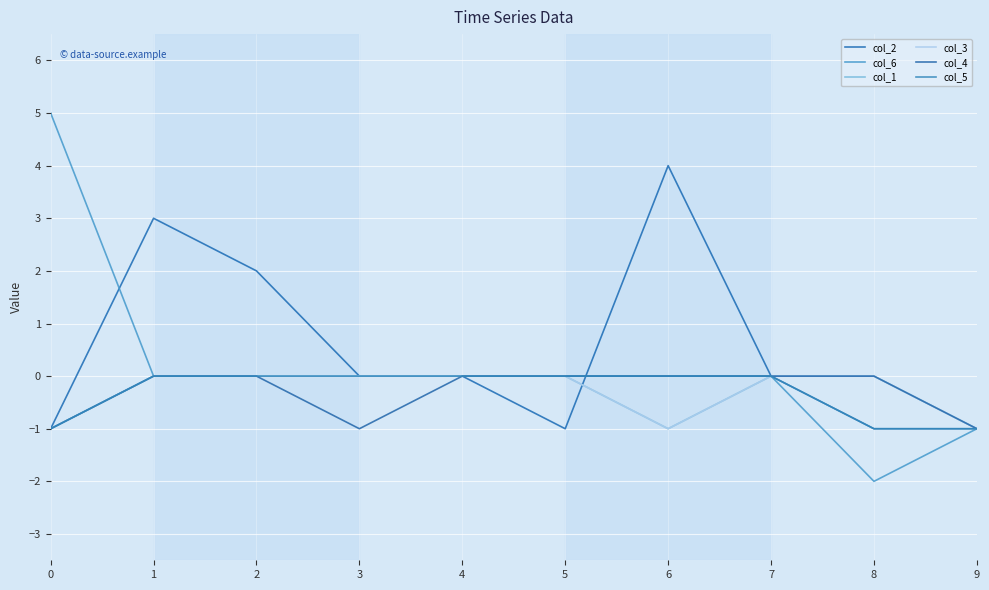

True or false: col_3 and col_1 cross at least once.

False